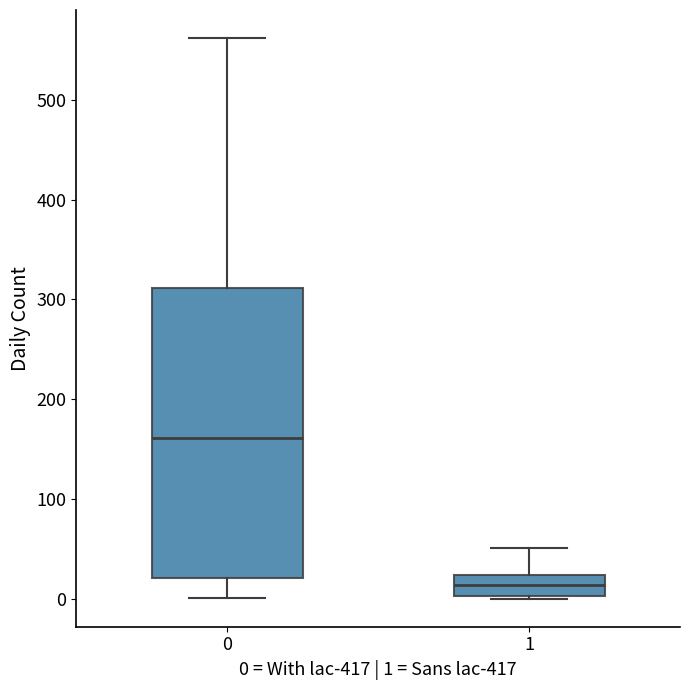

Reading left to right, transcribe this box plot: for each box, give where its median line is, the range the box spans, and where its two whiskers end, as read against the y-axis. The values are not printed on the chart, so give them approximately, as read against the axis.

0: median 160, box 20 to 310, whiskers 0 to 560
1: median 10, box 0 to 20, whiskers 0 to 50